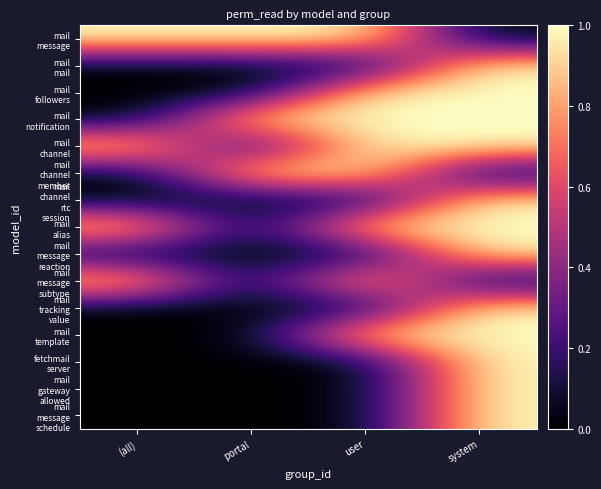

What is the maximum value shown in the chart?

1